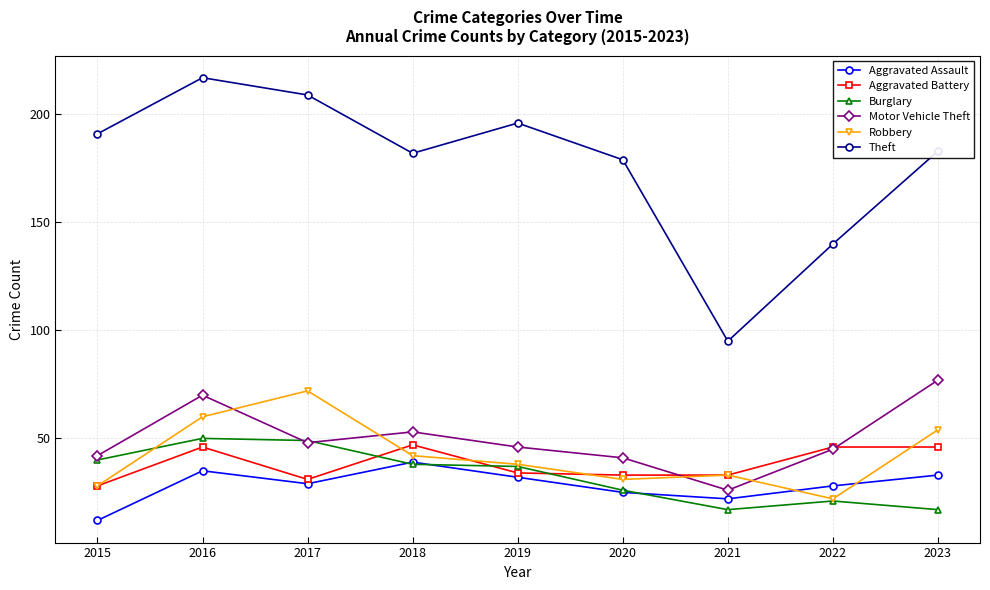

What is the value of the Robbery point at the 7th from the left?

33